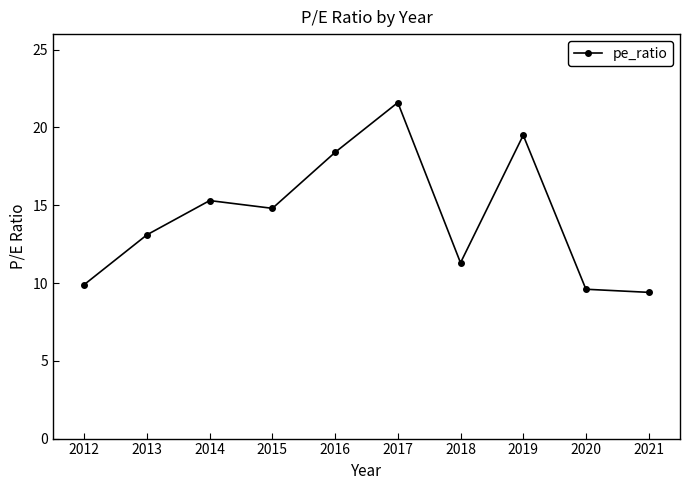

Reading left to right, extract all data points from this chart.

9.9	13.1	15.3	14.8	18.4	21.6	11.3	19.5	9.6	9.4